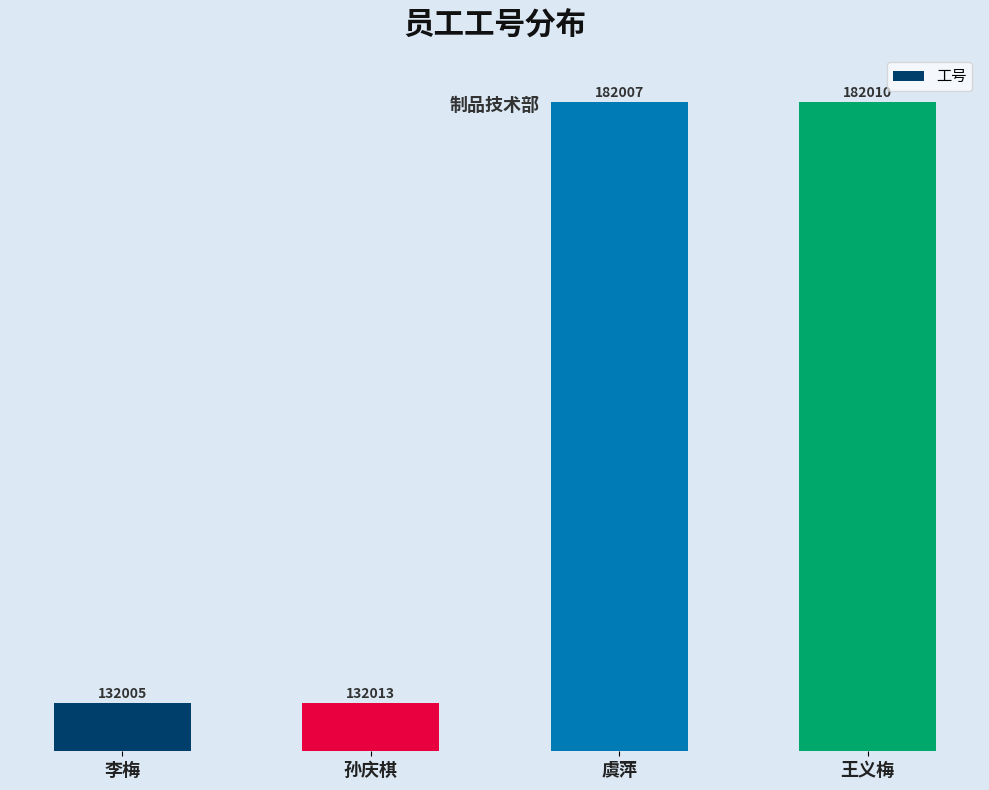

What is the ratio of the value at 王义梅 to the value at 虞萍?

1.0